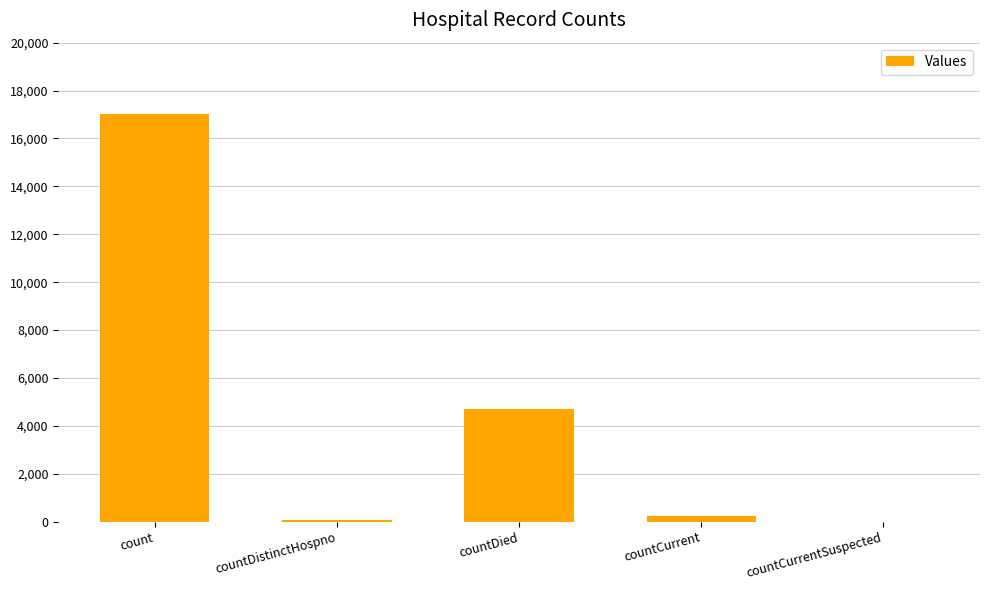

True or false: the data shows 30621 at count.

False